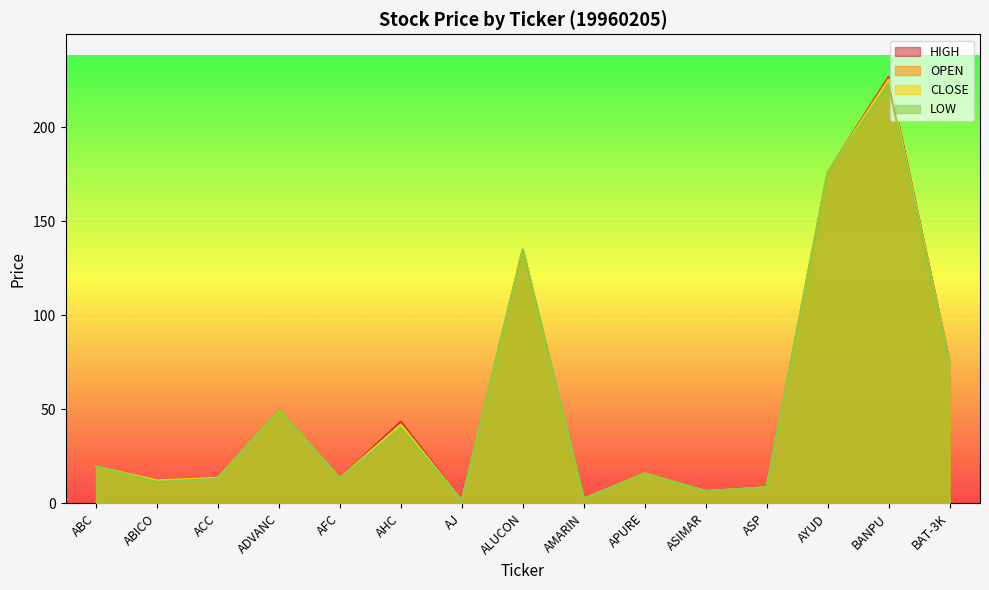

Is it true that CLOSE equals 9.2 at APURE?

False